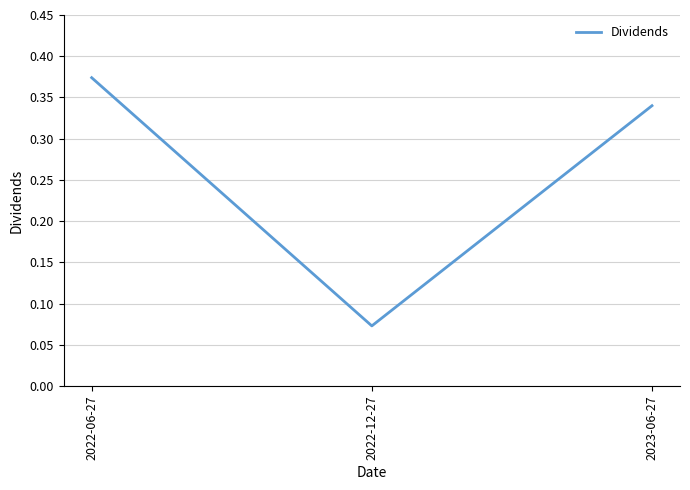

What position from the left is 2022-06-27?

1